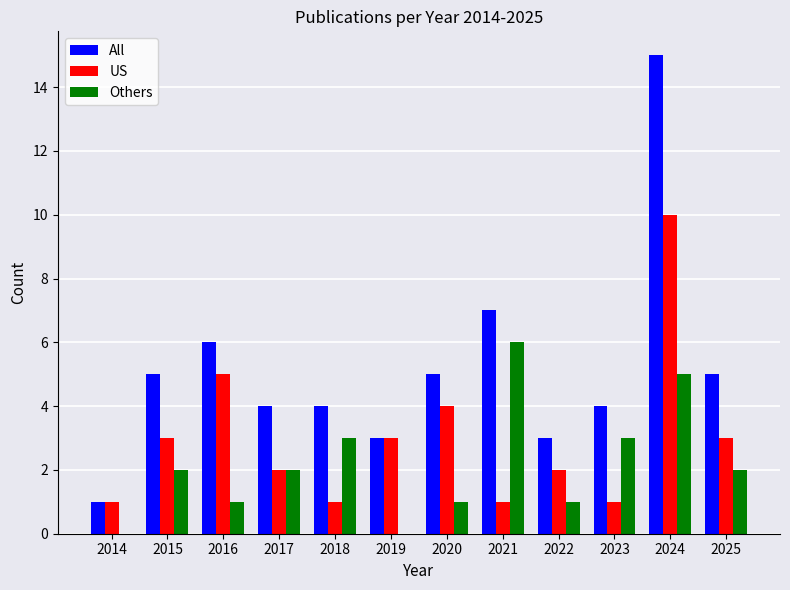

Are the bars grouped side by side (vs. stacked)?

Yes